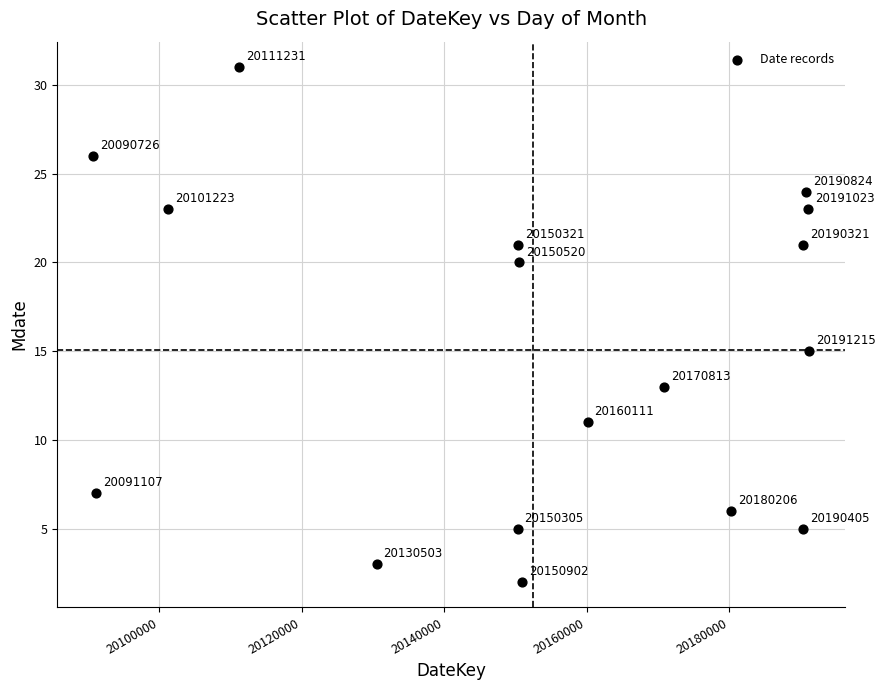

What Y value in the scatter plot is closest to 16?

15